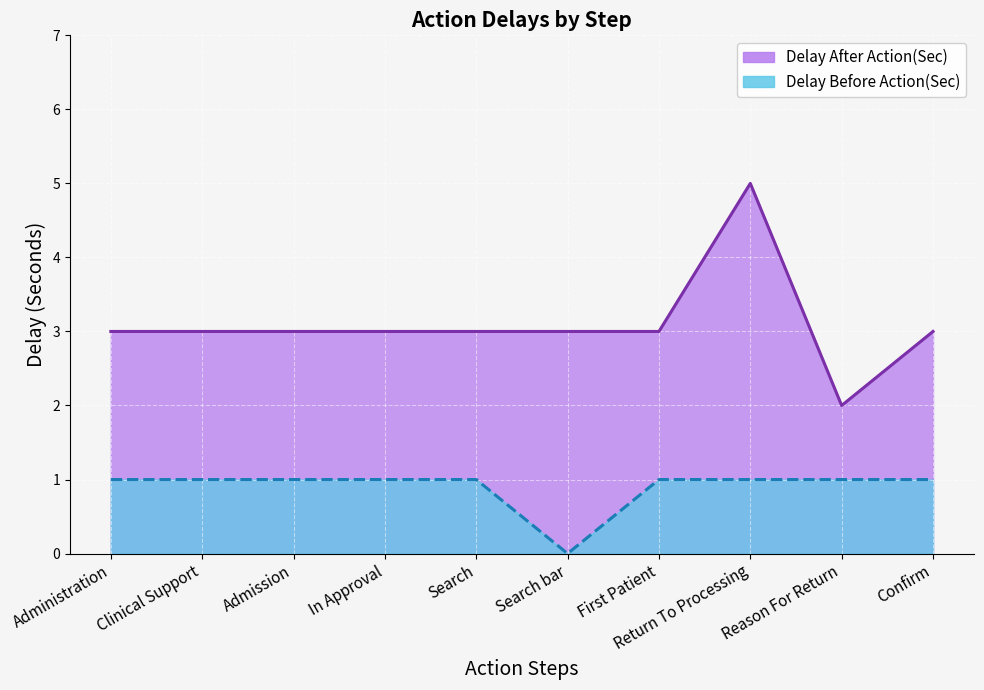

True or false: Delay After Action(Sec) has a value of 5 at Return To Processing.

True